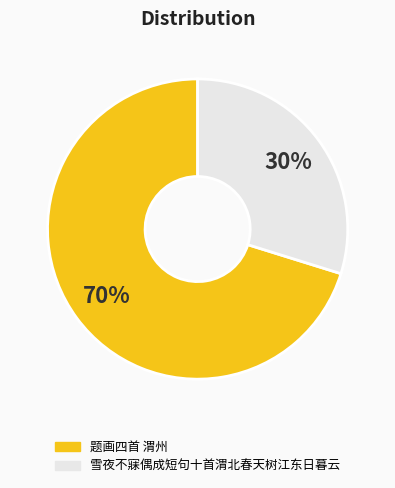

To the nearest percent, what is the combined percentage of 题画四首 渭州 and 雪夜不寐偶成短句十首渭北春天树江东日暮云?

100%